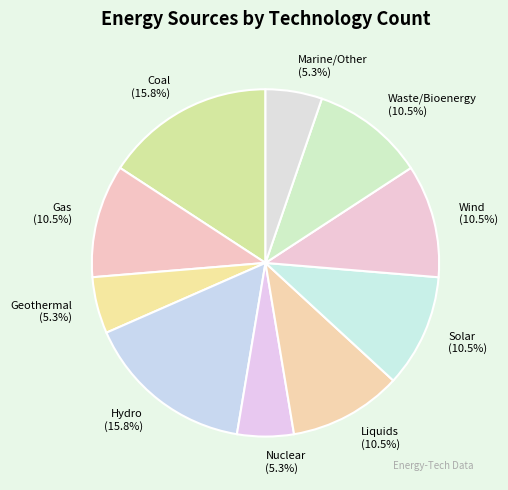

Approximately how many times larger is the value at Gas compared to Marine/Other?

2.0